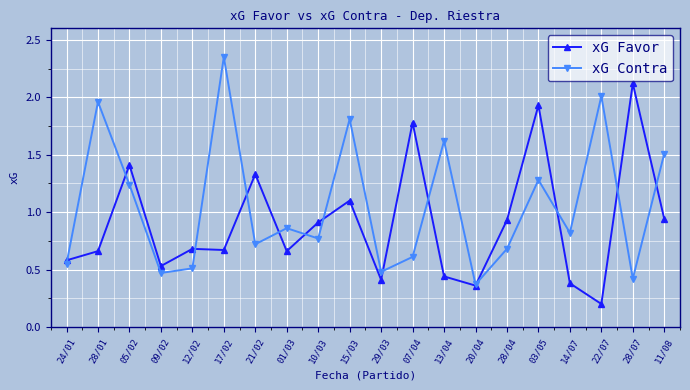

Rank the series by their average value, from highest to lowest.

xG Contra, xG Favor